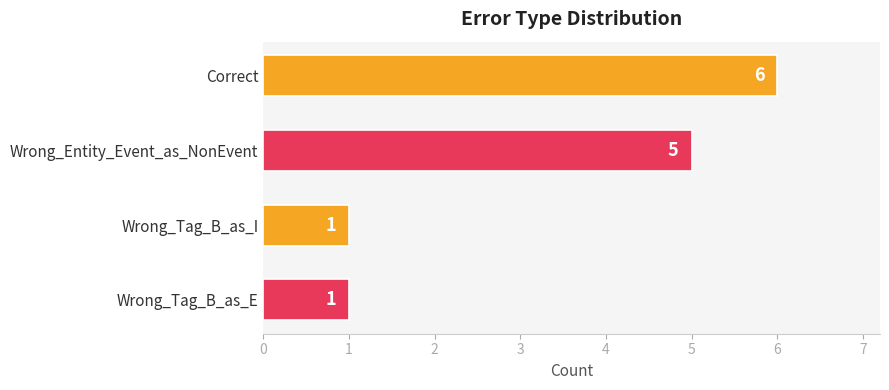

Reading bottom to top, transcribe all the data shown in this chart.

Wrong_Tag_B_as_E=1	Wrong_Tag_B_as_I=1	Wrong_Entity_Event_as_NonEvent=5	Correct=6